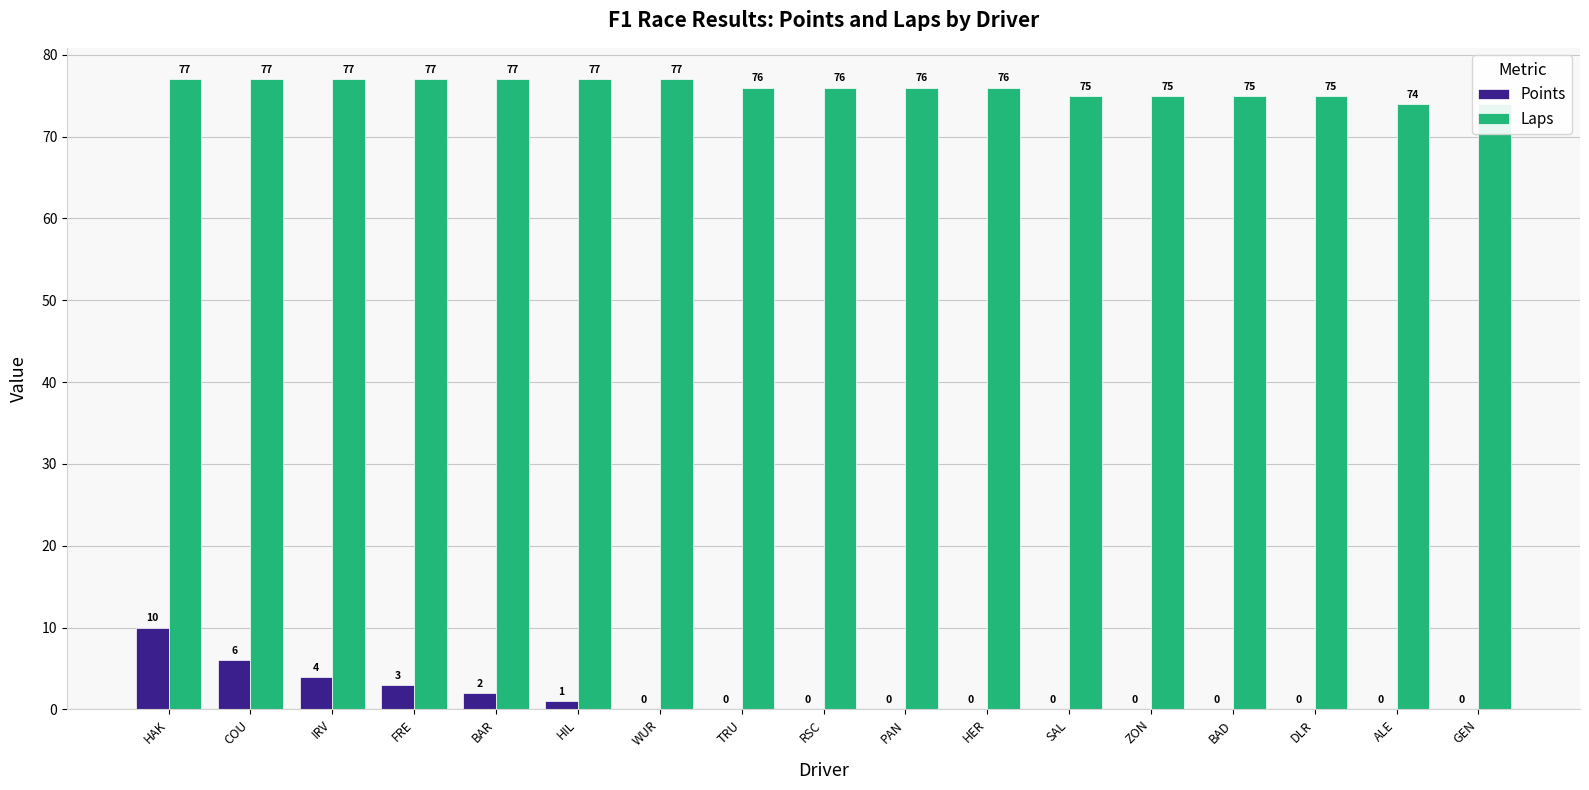

How many bars are there in total?

34